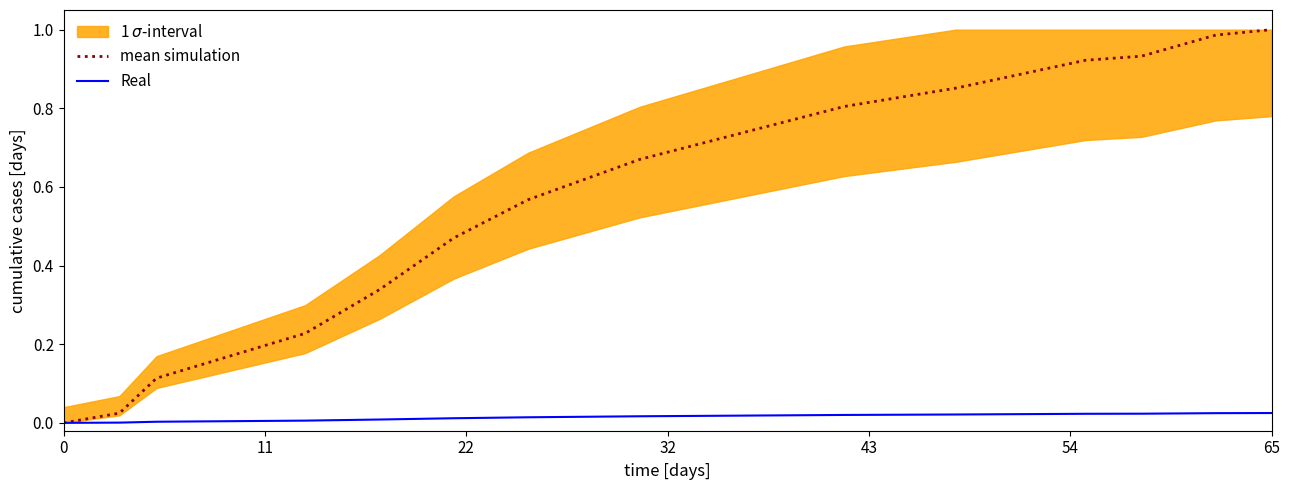

True or false: mean simulation has more than 2 points higher than both neighbors.

False